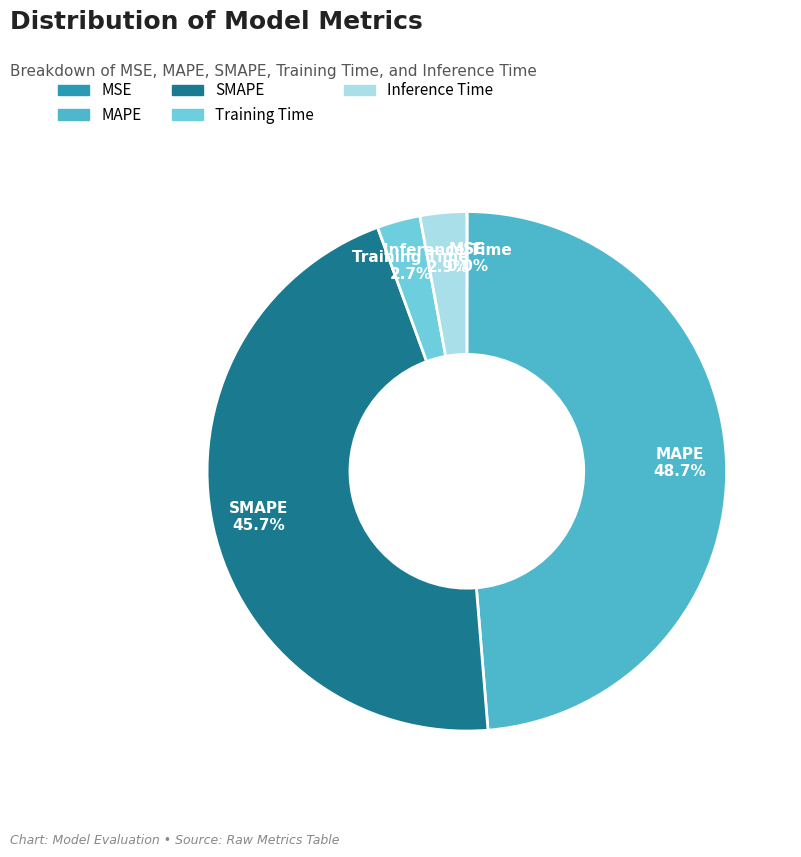

What is the ratio of the value at SMAPE to the value at MAPE?

0.9